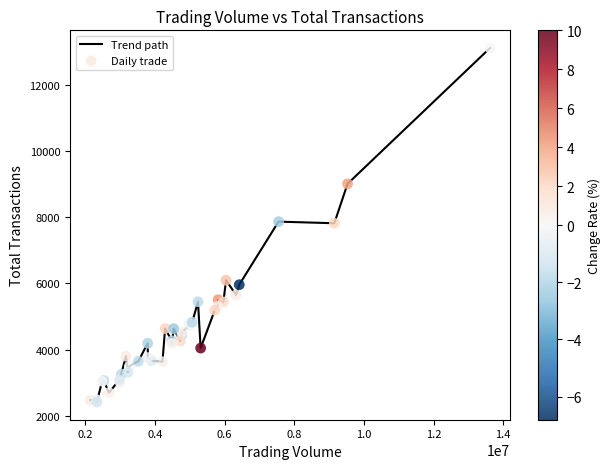

What is the difference between the maximum and minimum values?

10724